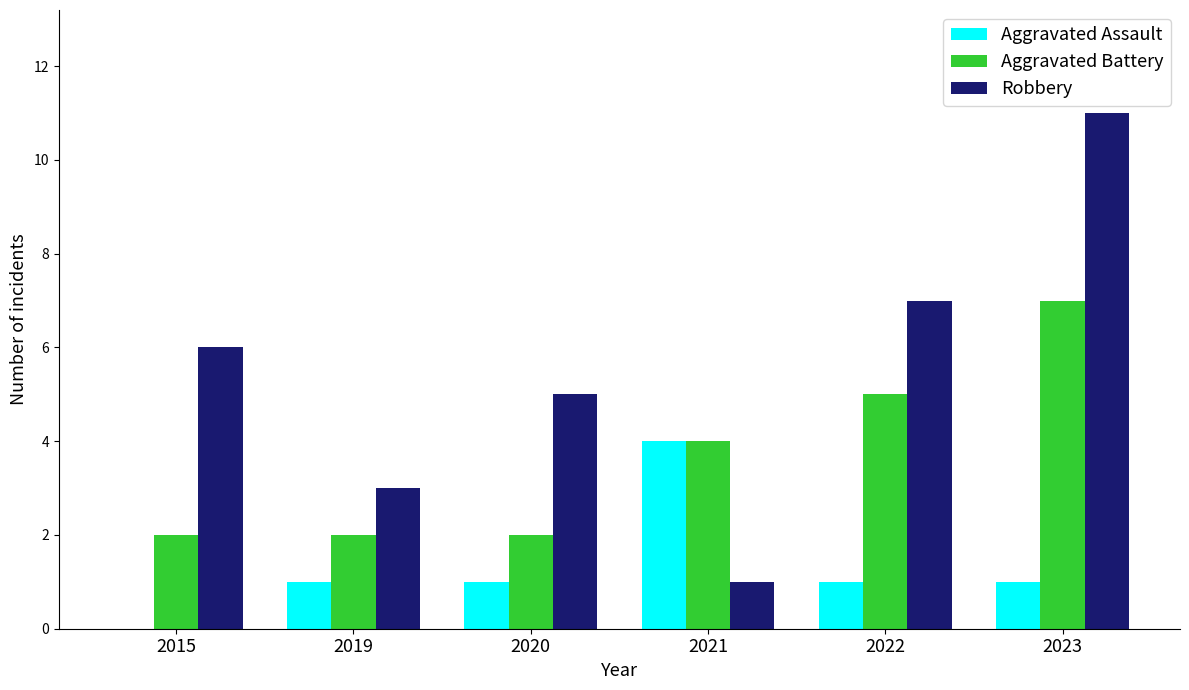

What is the total value across all series at 2023?

19